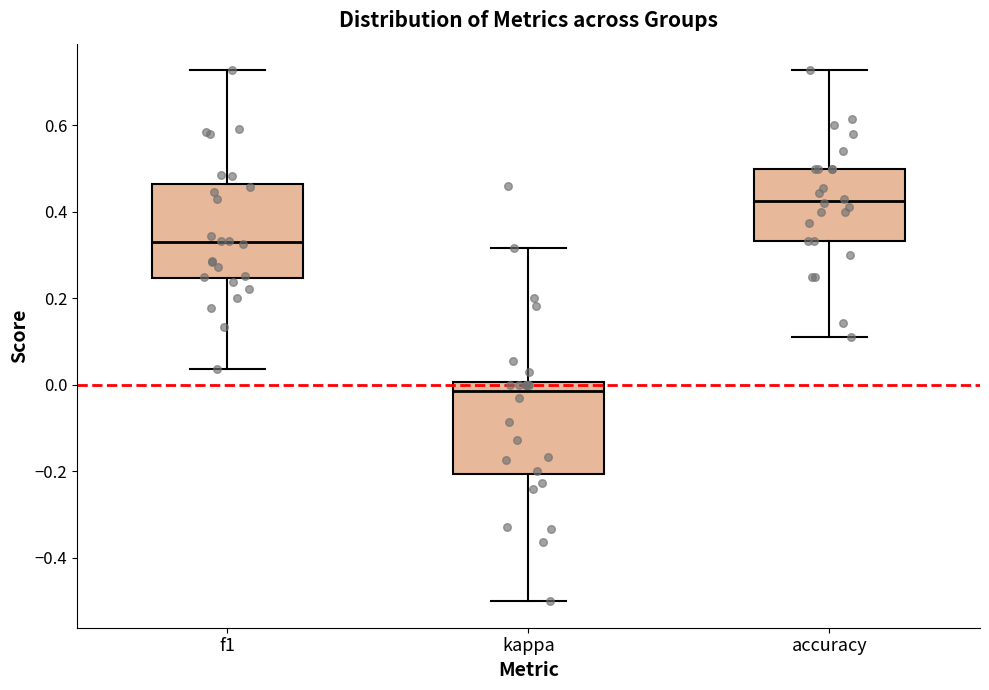

Where does the lower whisker of the box for accuracy end on the y-axis? The values are not printed on the chart, so give them approximately, as read against the axis.

0.12